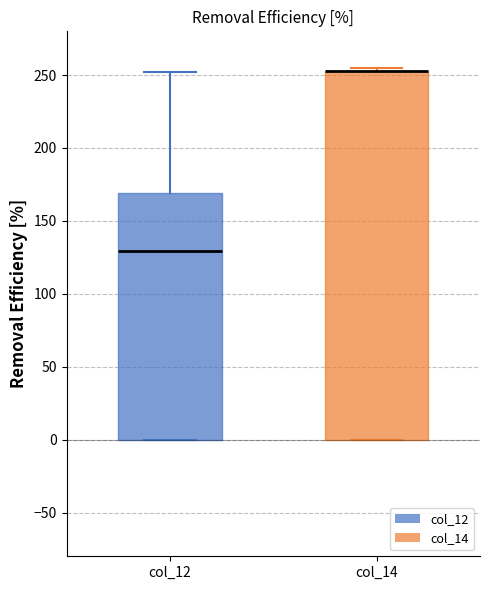

Where is the upper edge of the box for col_14 on the y-axis? The values are not printed on the chart, so give them approximately, as read against the axis.

255